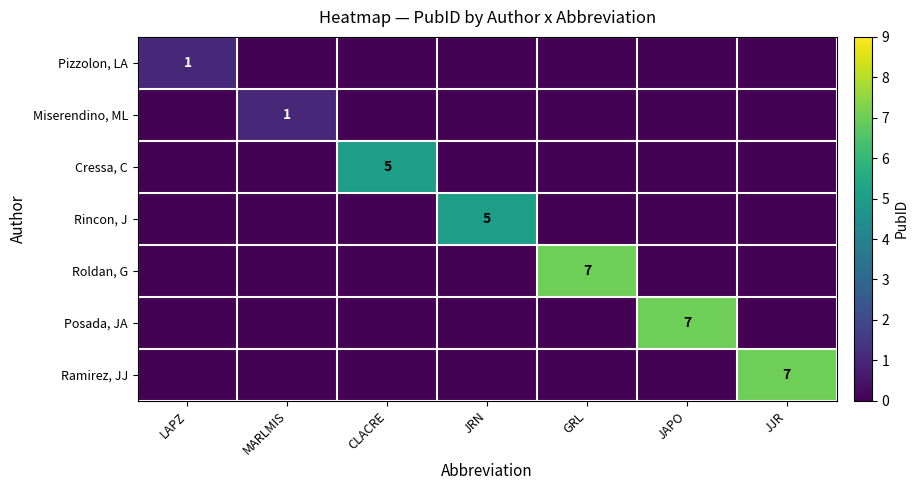

What is the maximum value shown in the chart?

7